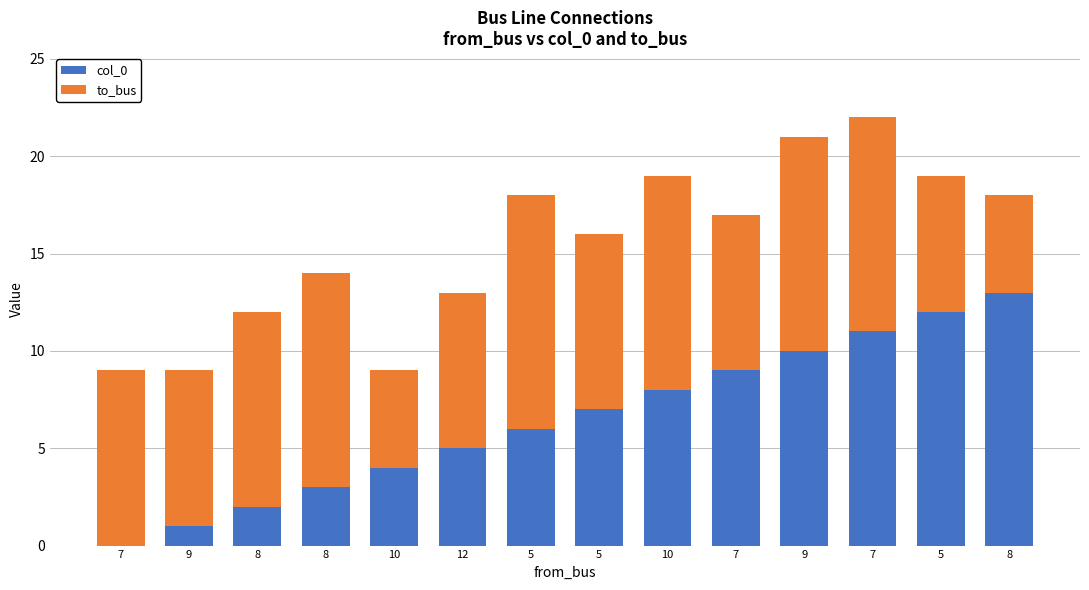

The to_bus series shows 4 at 9. True or false?

False